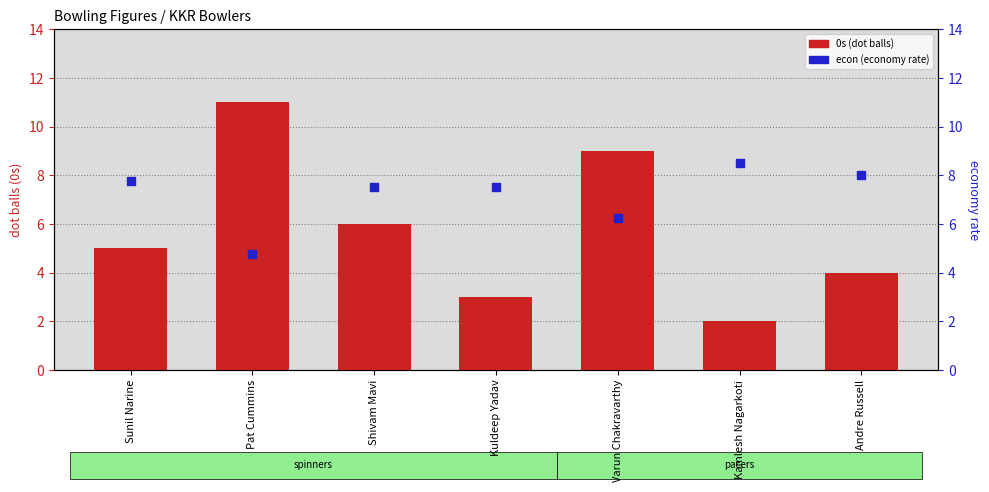

Which series reaches the minimum Y coordinate?

0s (dot balls)